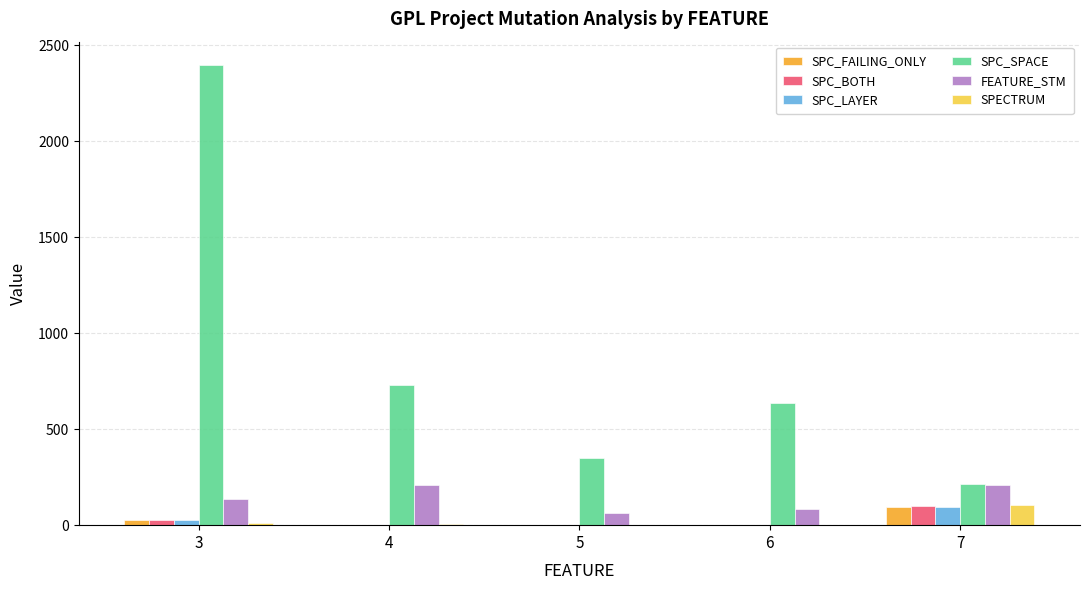

Is the value of SPC_SPACE at 5 greater than the value of SPC_FAILING_ONLY at 3?

Yes